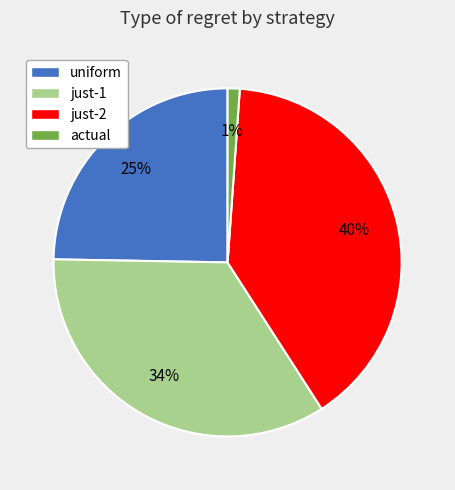

The actual slice represents 1% of the pie. True or false?

True